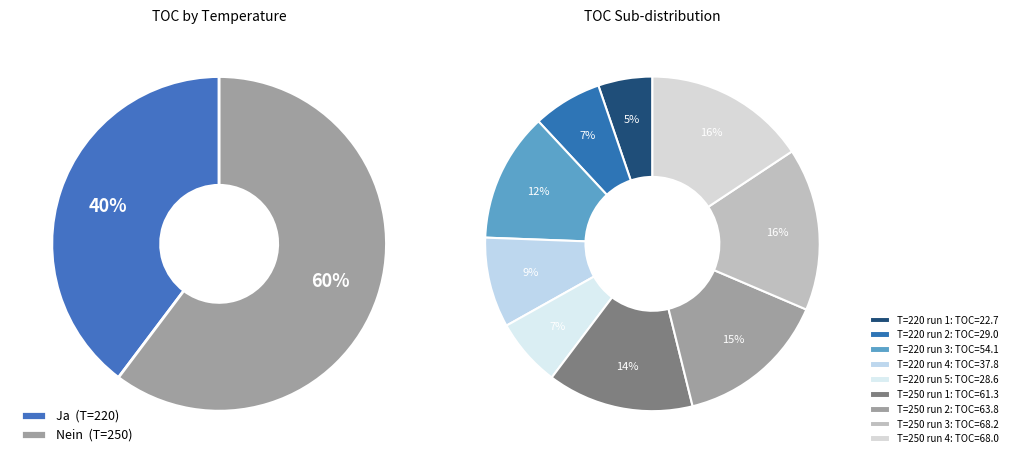

Approximately how many times larger is the value at 4 compared to 6?

1.4